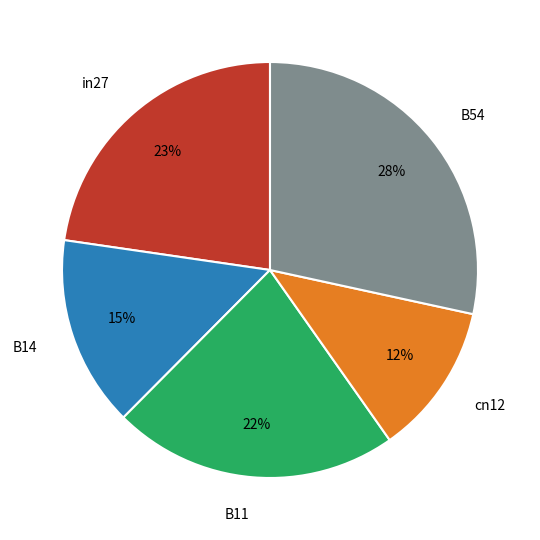

The in27 slice represents 16% of the pie. True or false?

False